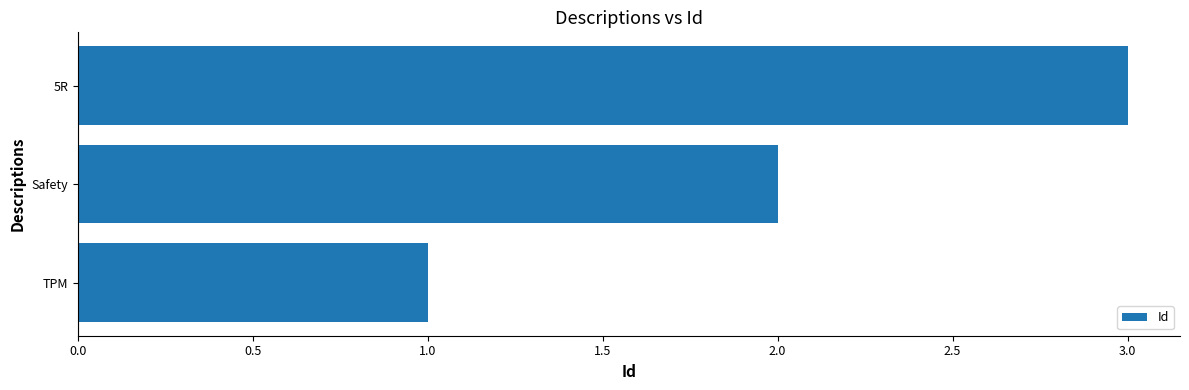

The chart shows a value of 2 at Safety. True or false?

True